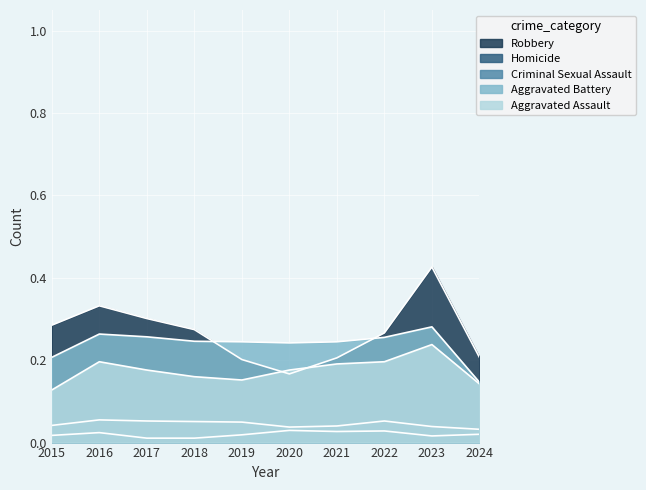

What is the approximate value of Aggravated Assault at 2015?

0.1